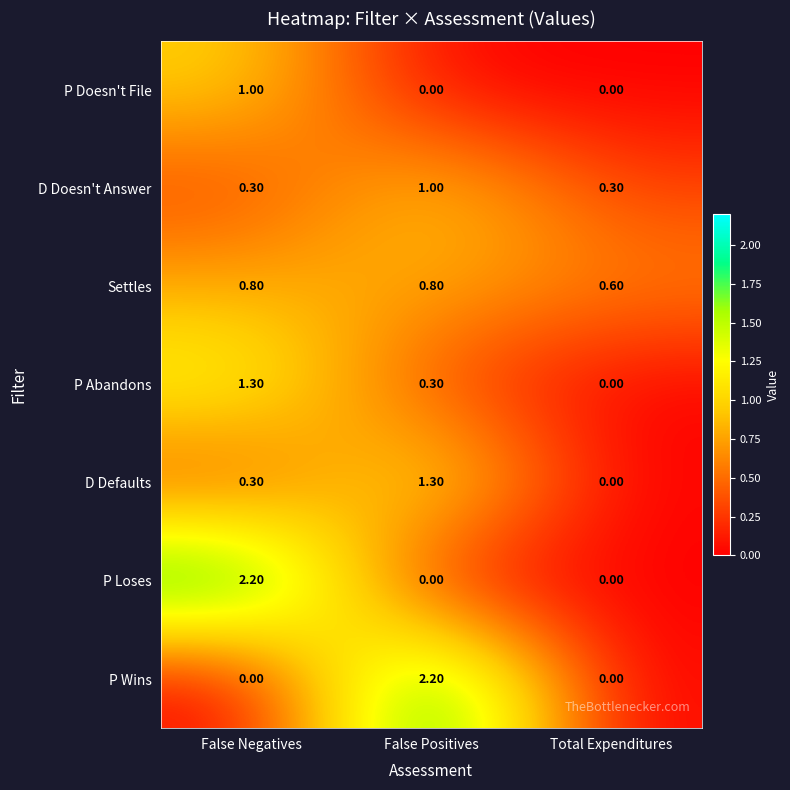

At which label is Settles closest to 0?

Total Expenditures